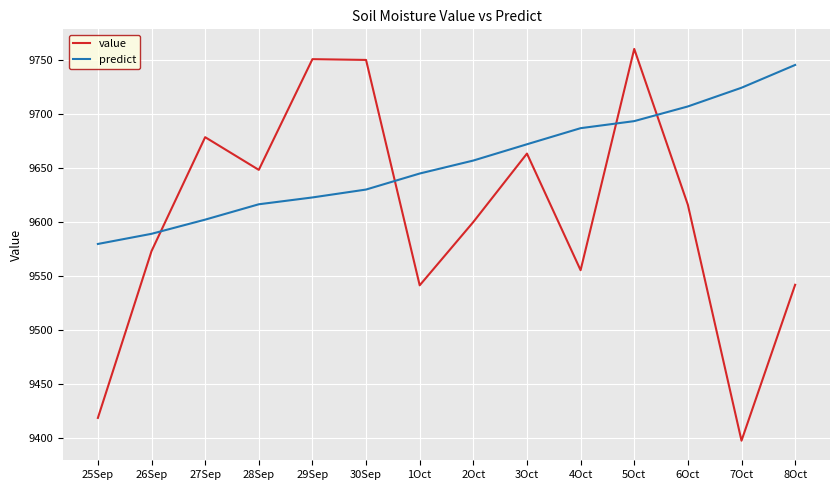

After their last crossing, which series has the higher values: predict or value?

predict